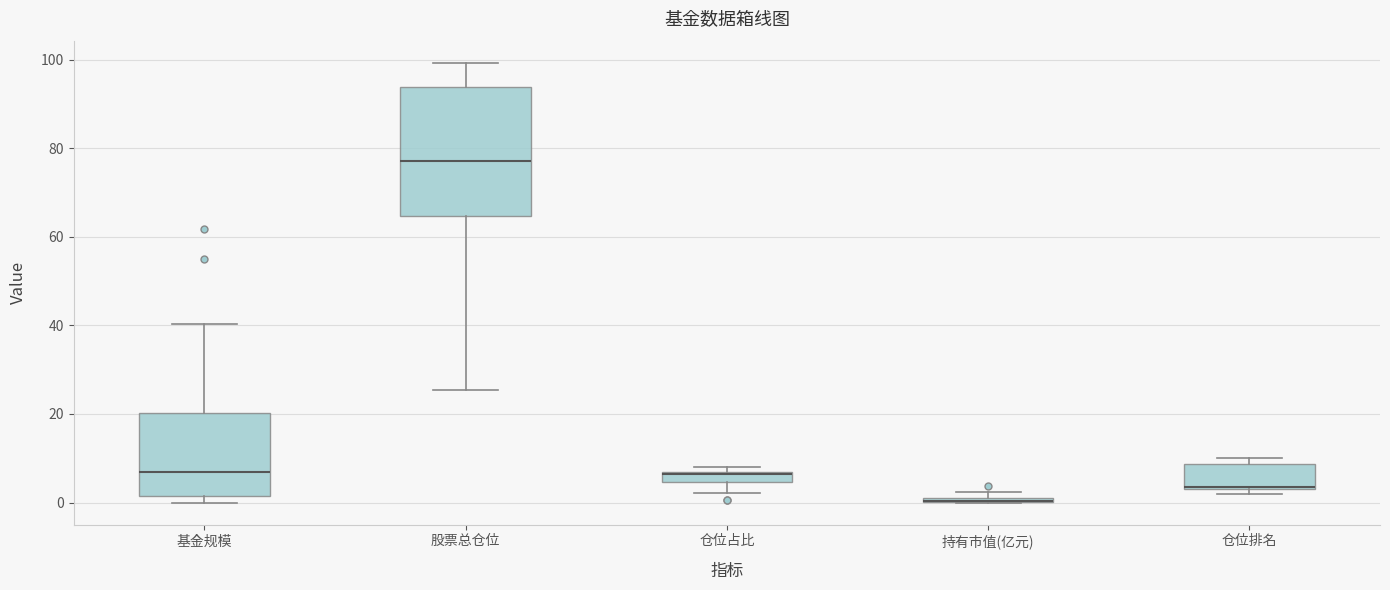

Where does the lower whisker of the box for 仓位占比 end on the y-axis? The values are not printed on the chart, so give them approximately, as read against the axis.

2